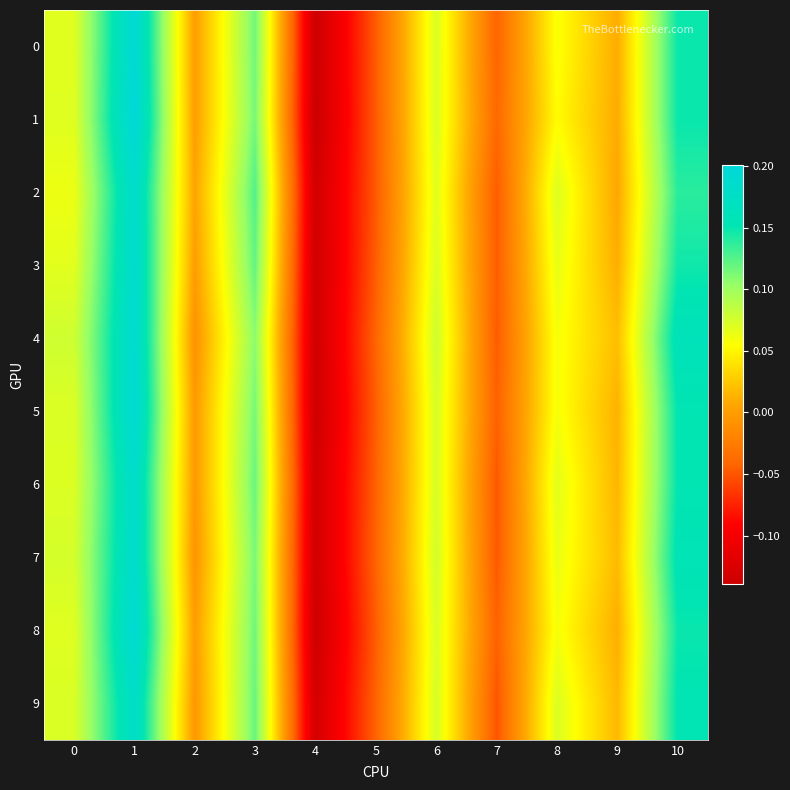

What is the maximum value shown in the chart?

0.2